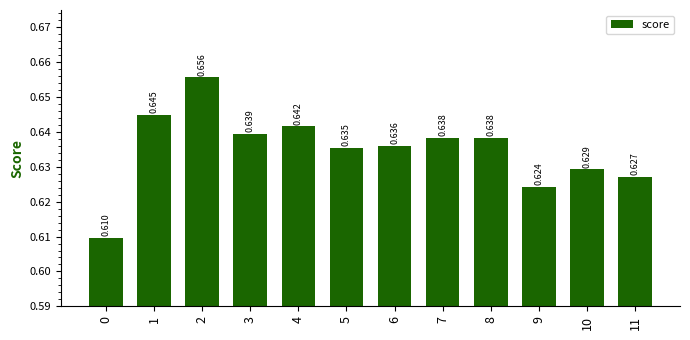

Reading left to right, transcribe all the data shown in this chart.

0.6	0.6	0.7	0.6	0.6	0.6	0.6	0.6	0.6	0.6	0.6	0.6